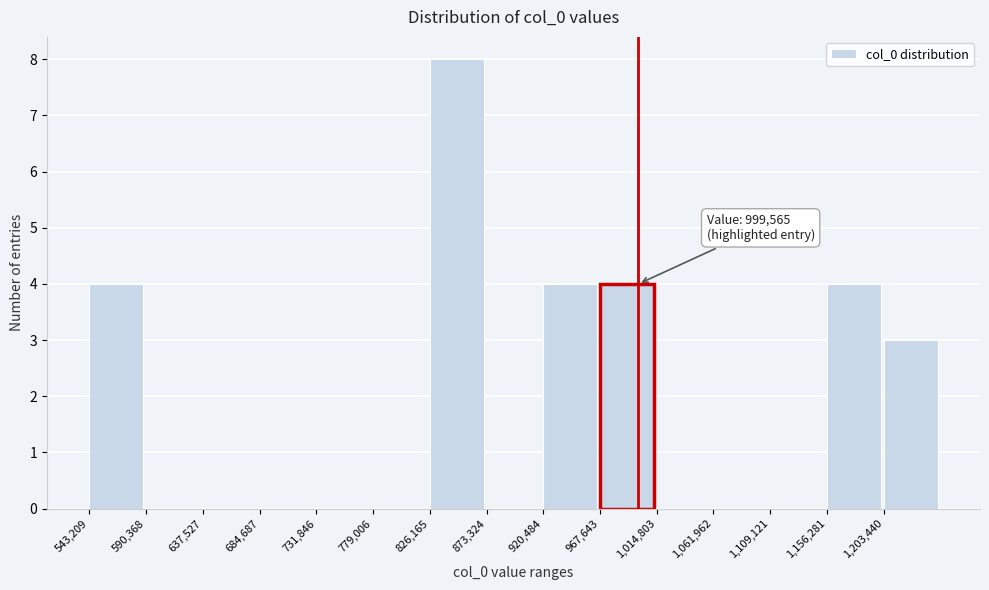

Which range on the x-axis has the tallest bar?

825000 to 875000